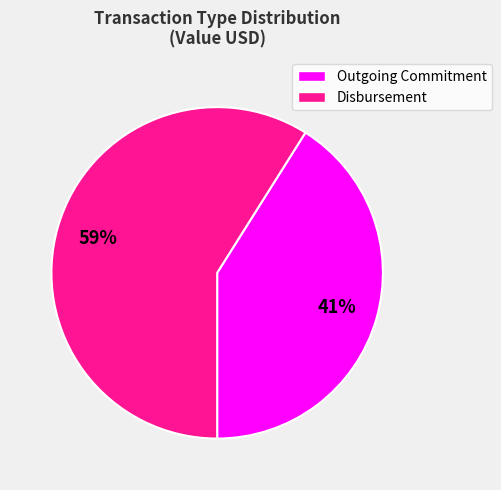

To the nearest percent, what is the difference between the largest and smallest slice percentages?

18%